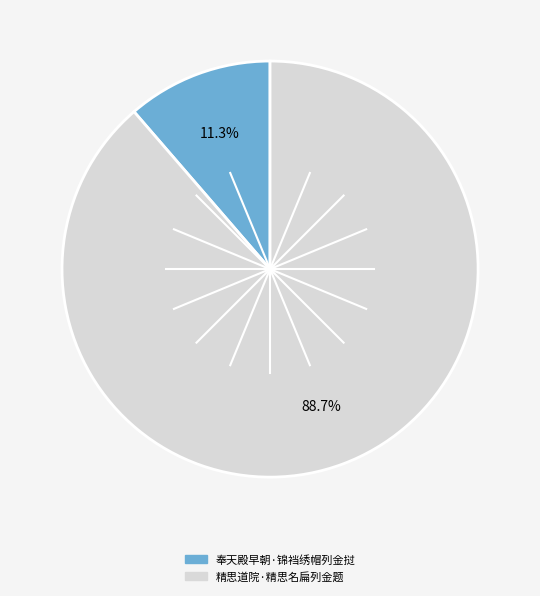

Which slice is the smallest?

奉天殿早朝·锦裆绣帽列金挝